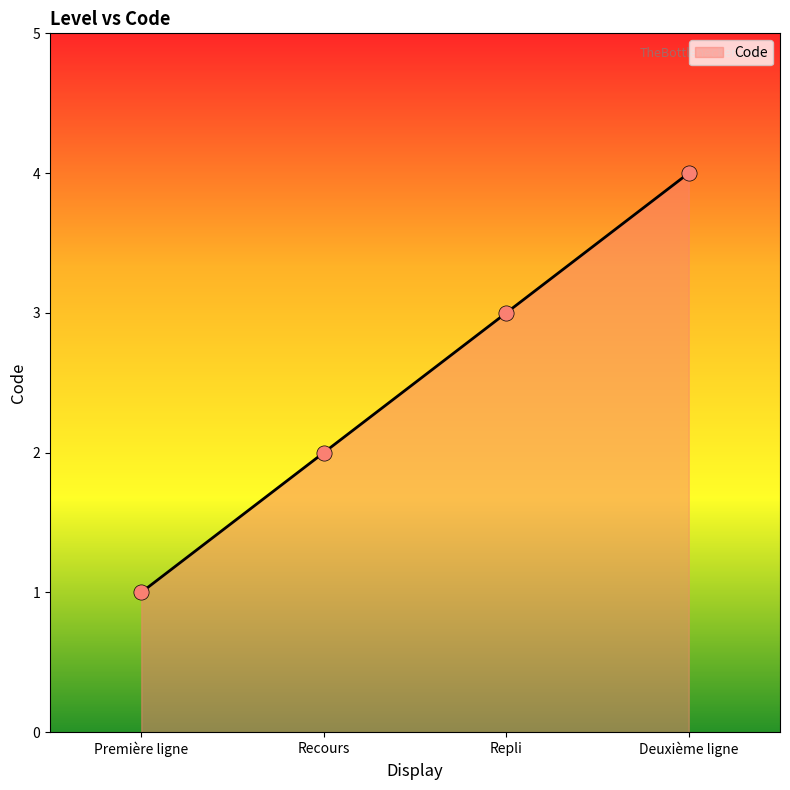

What is the change in value from Première ligne to Recours?

+1